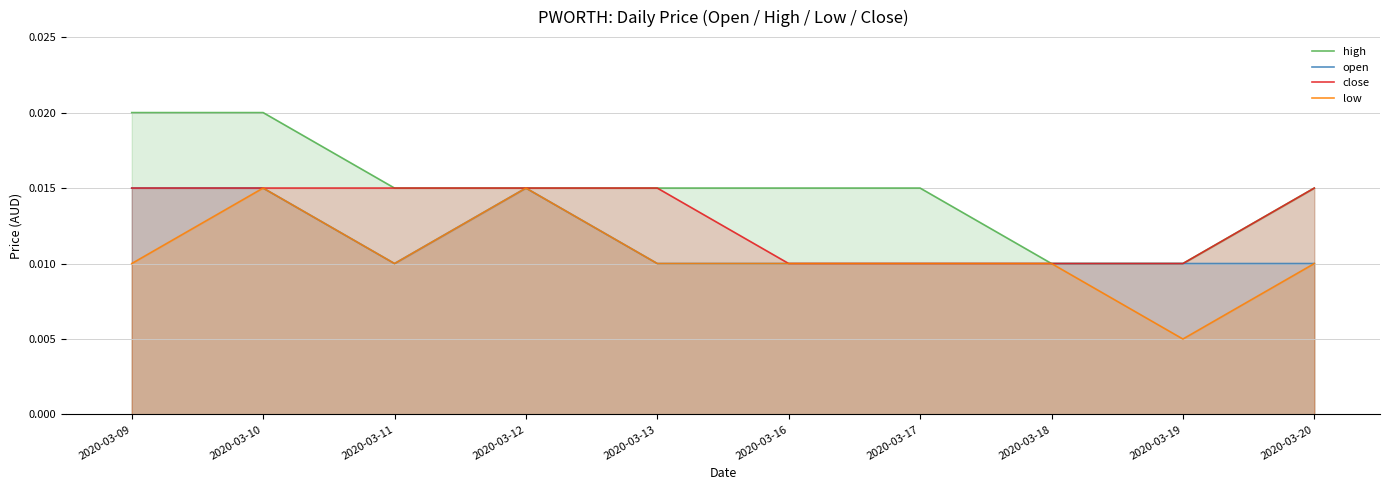

How many interior local valleys does the open series have?

1